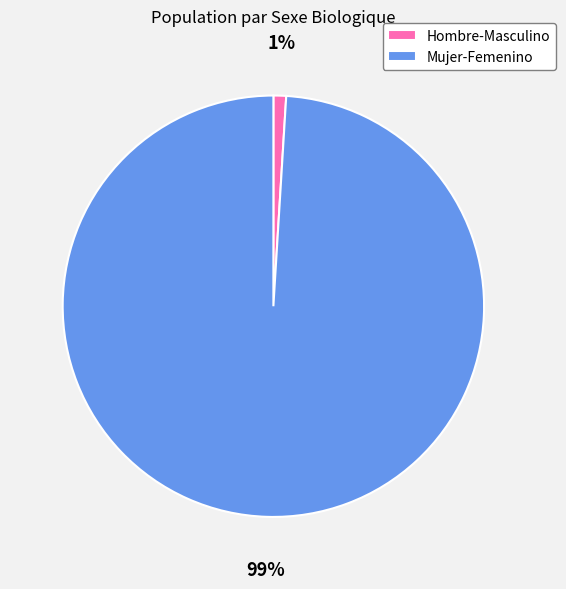

Which has a higher value, Mujer-Femenino or Hombre-Masculino?

Mujer-Femenino